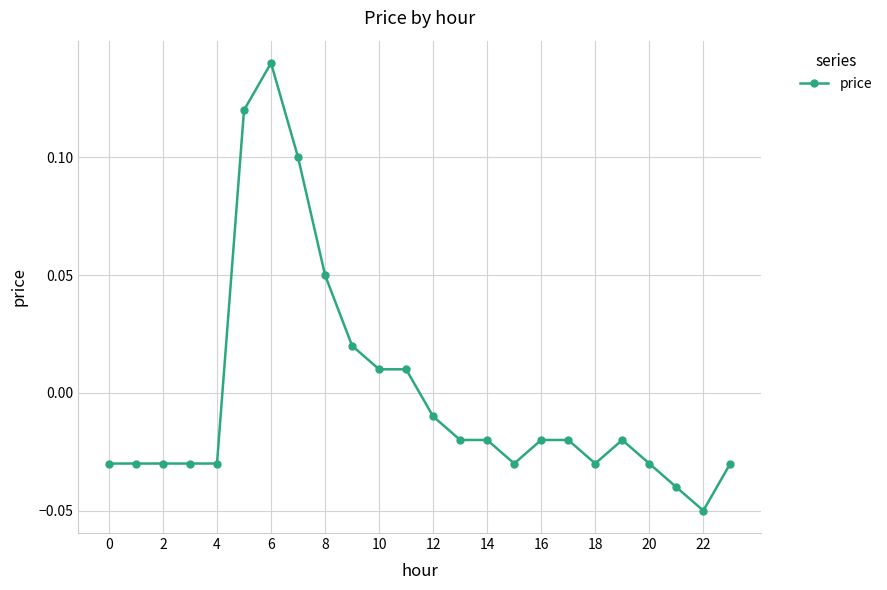

True or false: there are more than 1 points higher than both neighbors.

True